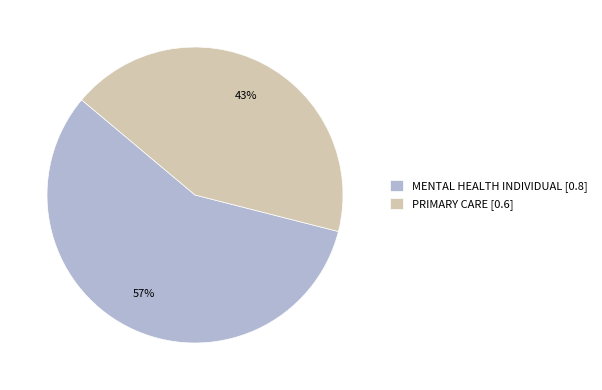

Do MENTAL HEALTH INDIVIDUAL [0.8] and PRIMARY CARE [0.6] together represent more than half of the pie?

Yes